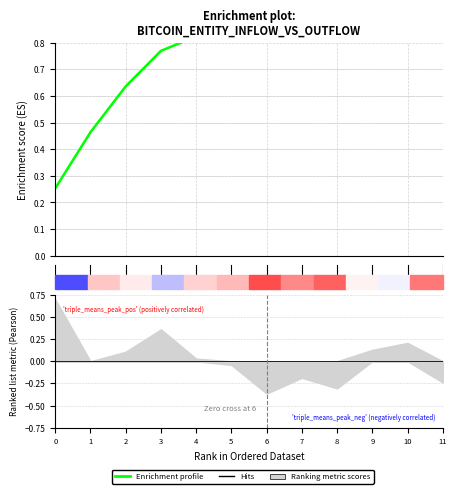

What is the sum of all values?

9.5